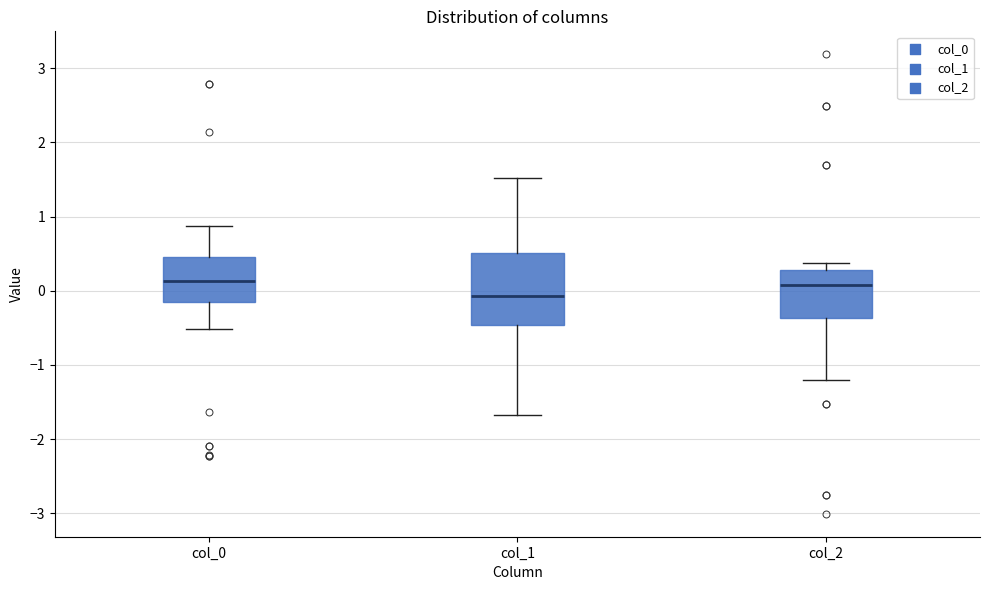

Which box has the lowest median line?

col_1